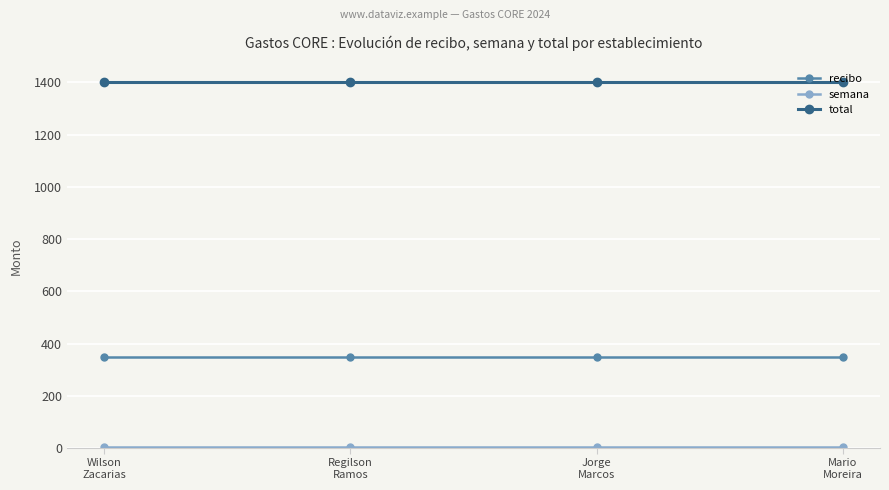

What is the average value of the total series?

1400